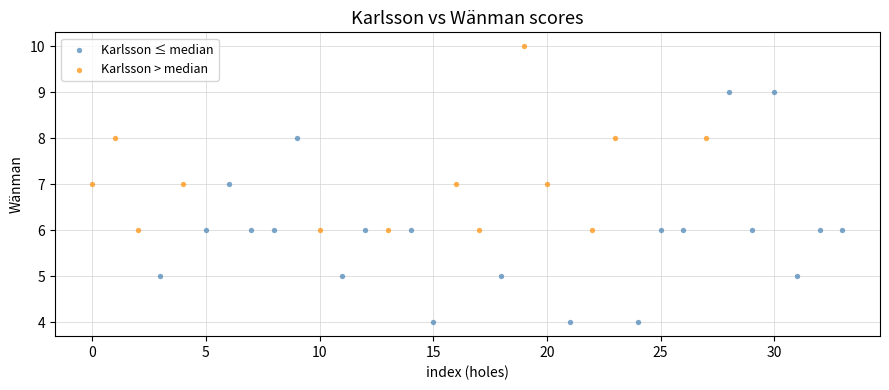

What are all the series names shown in the legend?

Karlsson ≤ median, Karlsson > median